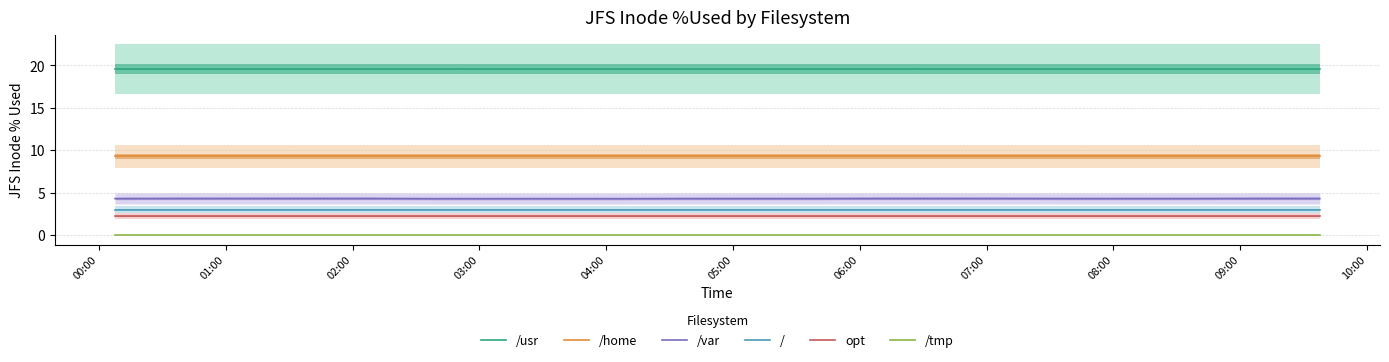

At how many categories does at least one series exceed 18?

20